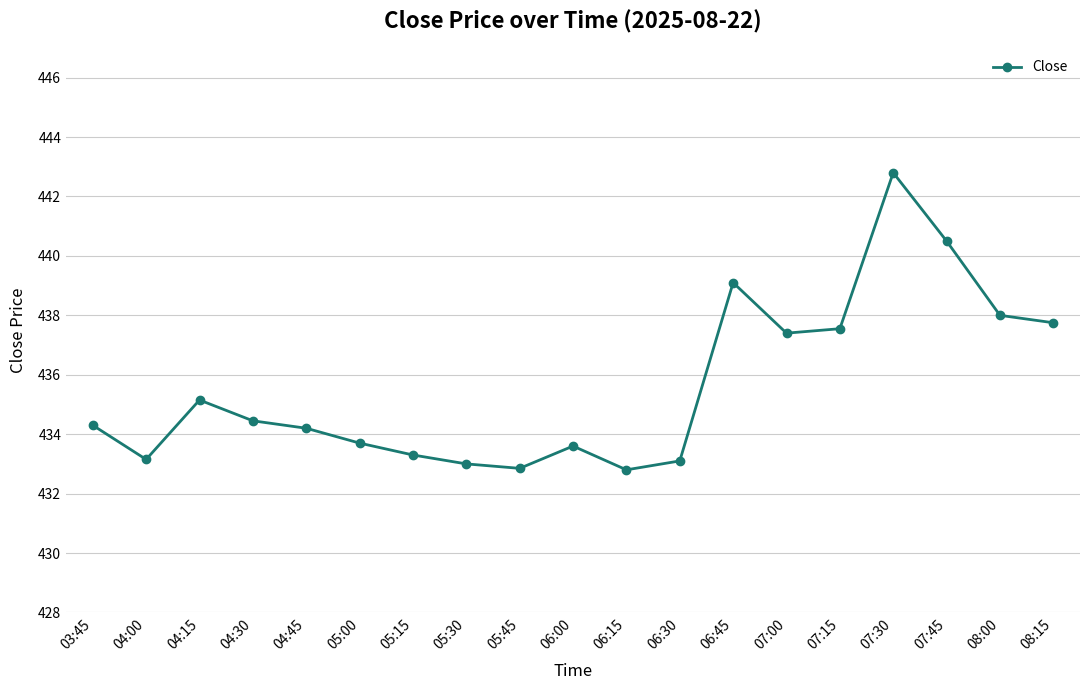

The value at 06:45 is 768.5. True or false?

False